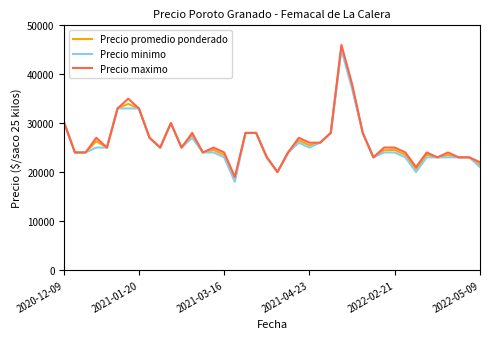

What is the maximum value shown in the chart?

46000